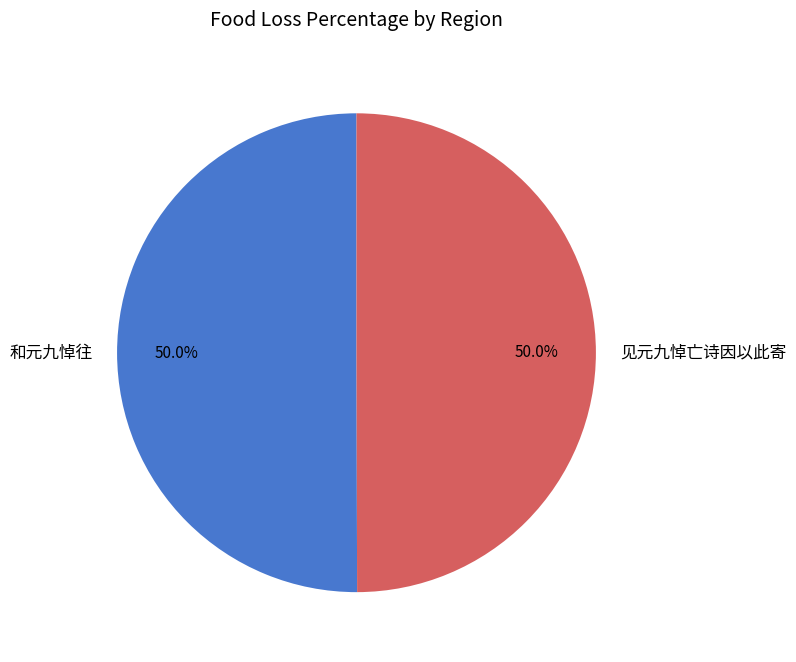

Is it true that 和元九悼往 is 11% of the pie?

False